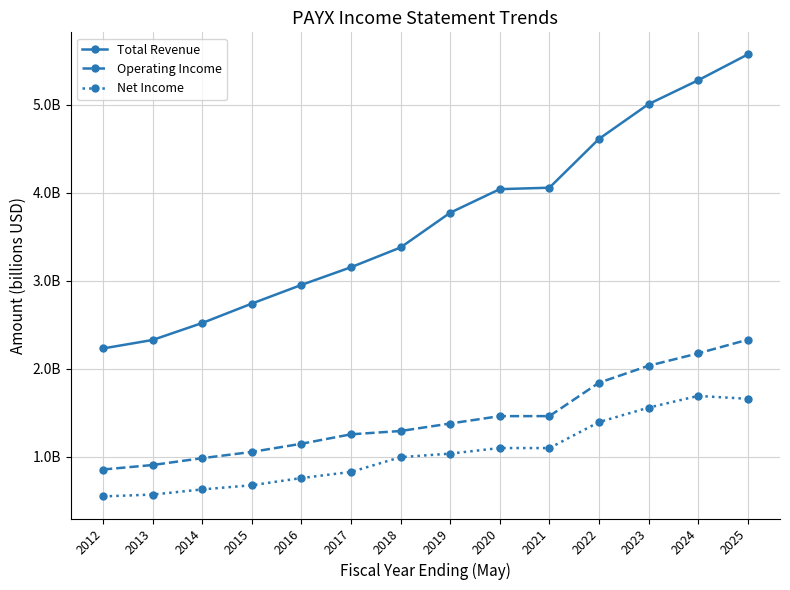

What are all the series names shown in the legend?

Total Revenue, Operating Income, Net Income